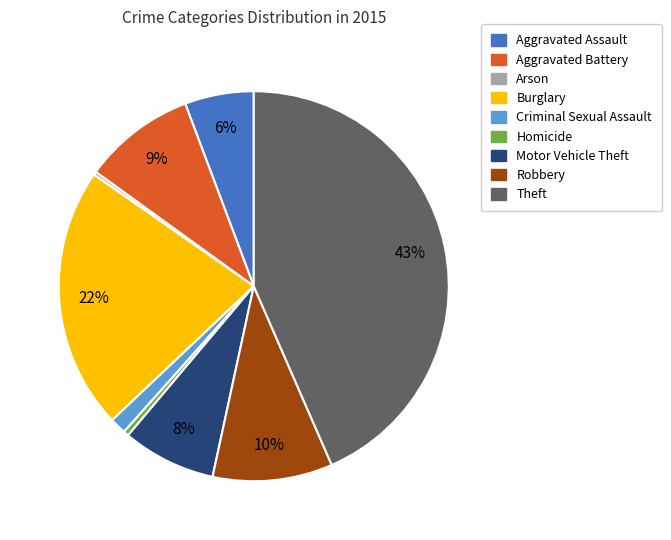

Is it true that Robbery is 10% of the pie?

True